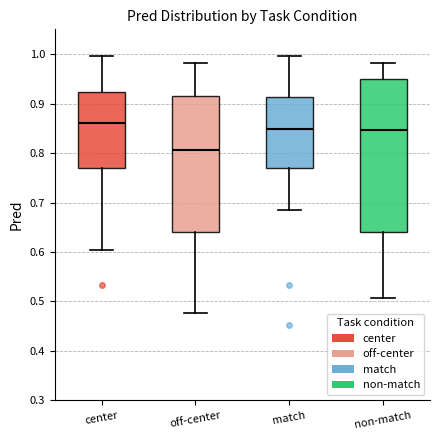

Reading left to right, read every box against the y-axis: the position of its median line, the range the box covers, and the ends of its whiskers. The values are not printed on the chart, so give them approximately, as read against the axis.

center: median 0.86, box 0.77 to 0.92, whiskers 0.60 to 1.00
off-center: median 0.81, box 0.64 to 0.91, whiskers 0.48 to 0.98
match: median 0.85, box 0.77 to 0.91, whiskers 0.68 to 1.00
non-match: median 0.85, box 0.64 to 0.95, whiskers 0.51 to 0.98